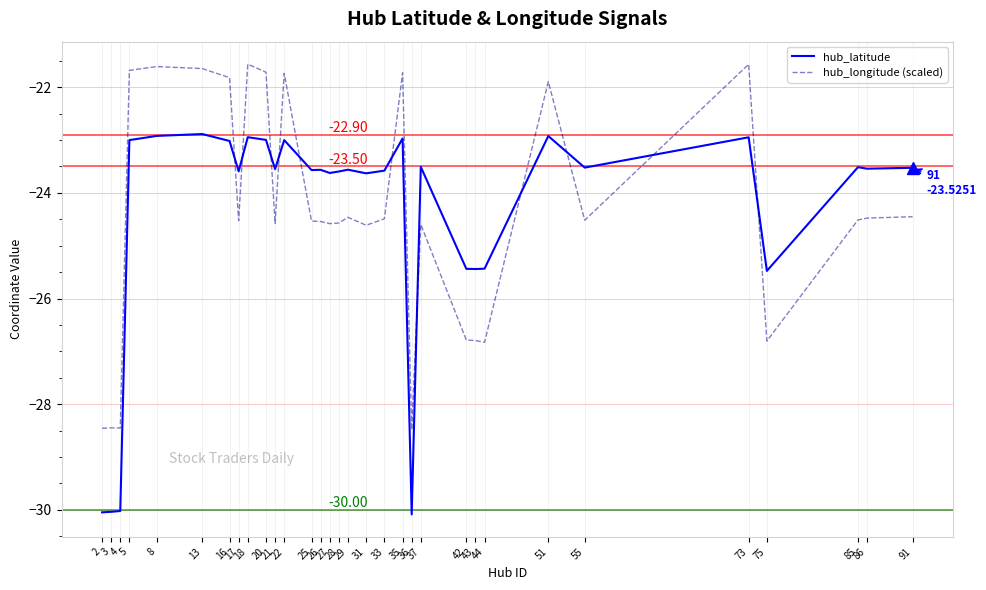

Which series has the widest spread of values?

hub_latitude